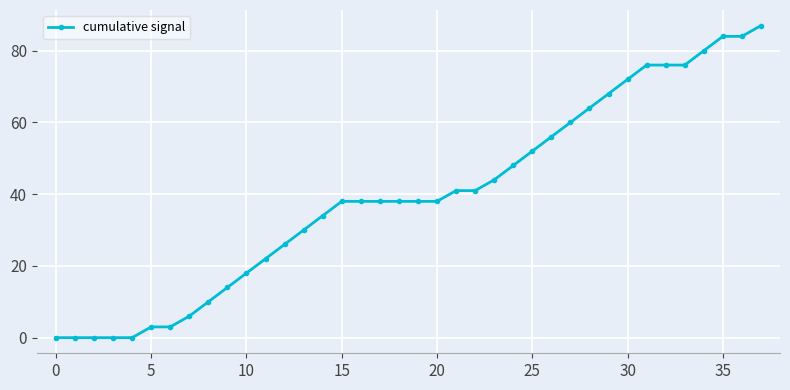

What is the greatest value displayed?

87